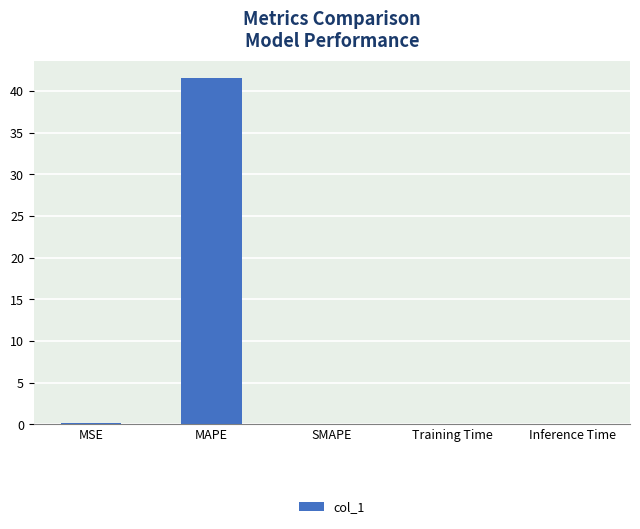

Which has a higher value, MAPE or MSE?

MAPE